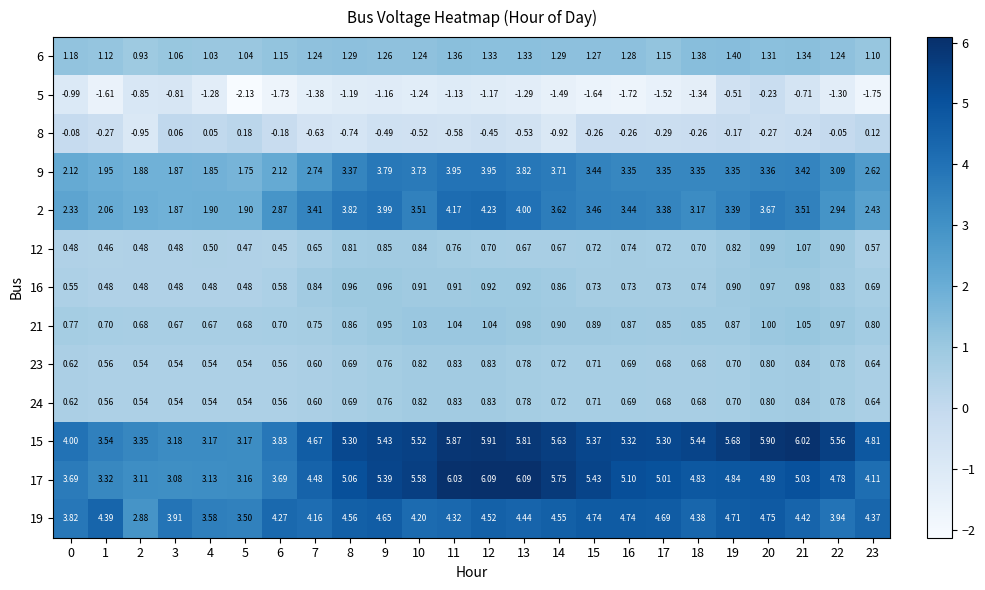

Is the value of 21 at 7 greater than the value of 5 at 4?

Yes